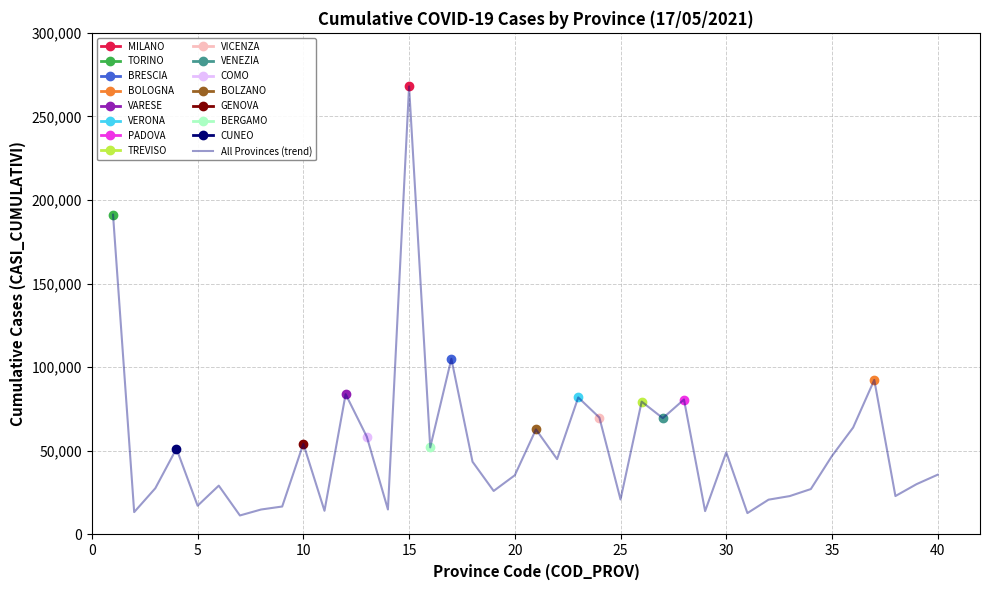

How many lines are shown in the chart?

1